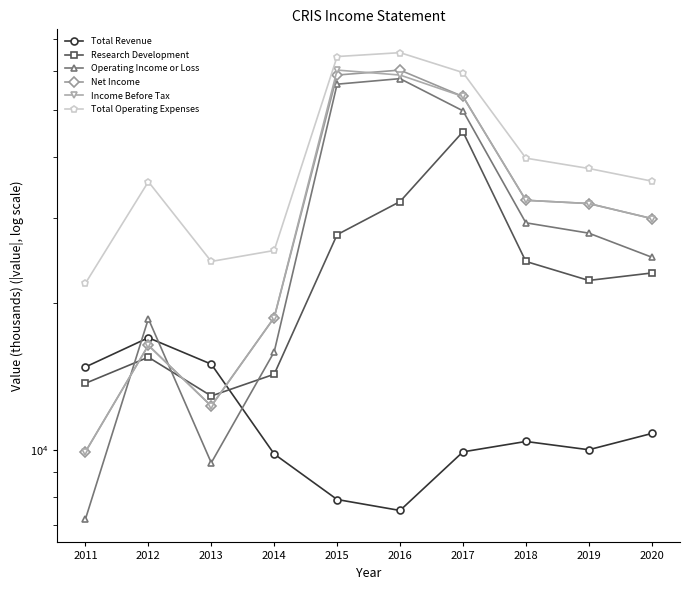

Where is Total Operating Expenses nearest to the value 43800?

2018